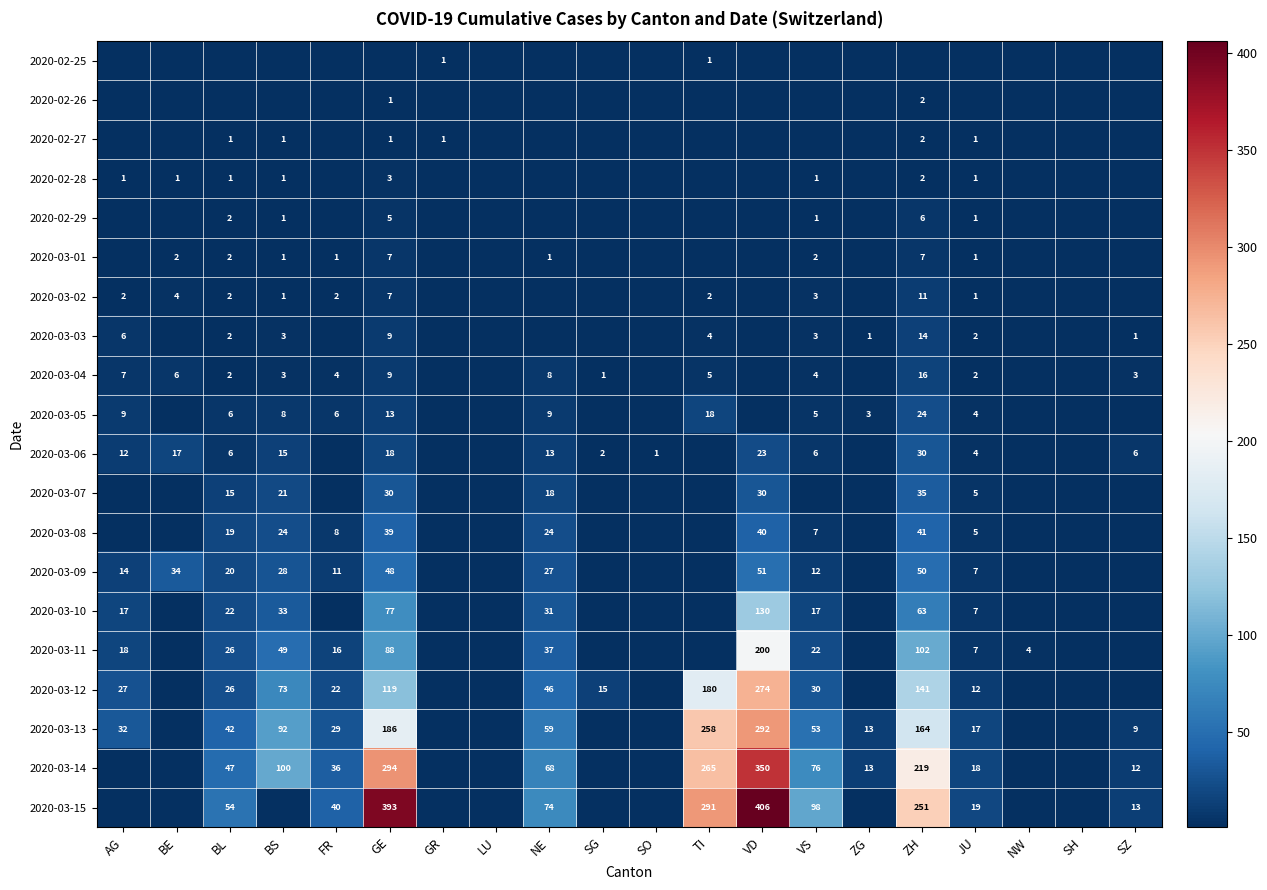

The value of 2020-03-15 at JU is 19. True or false?

True